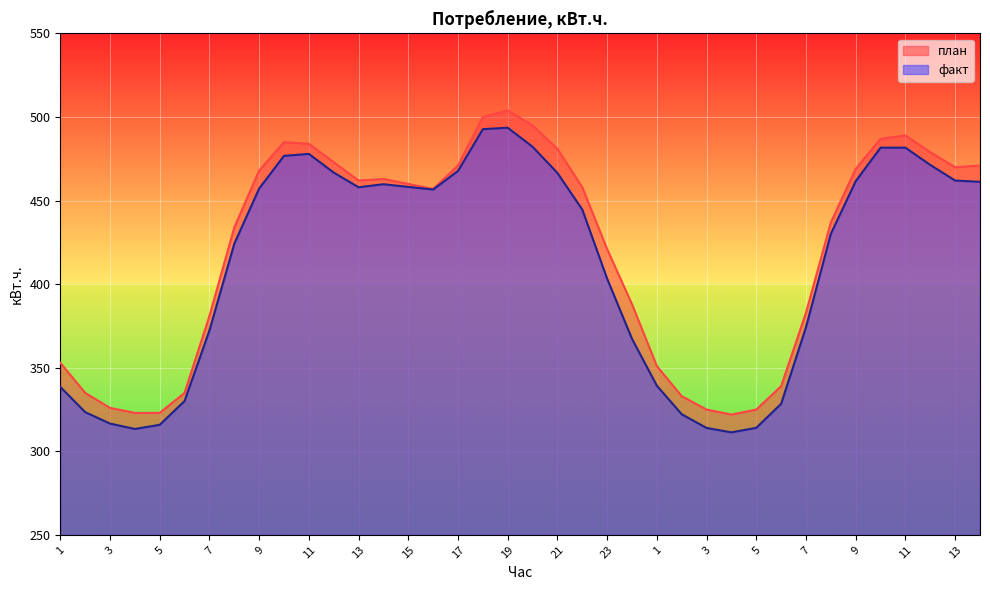

Read the план value at 7.

381.0